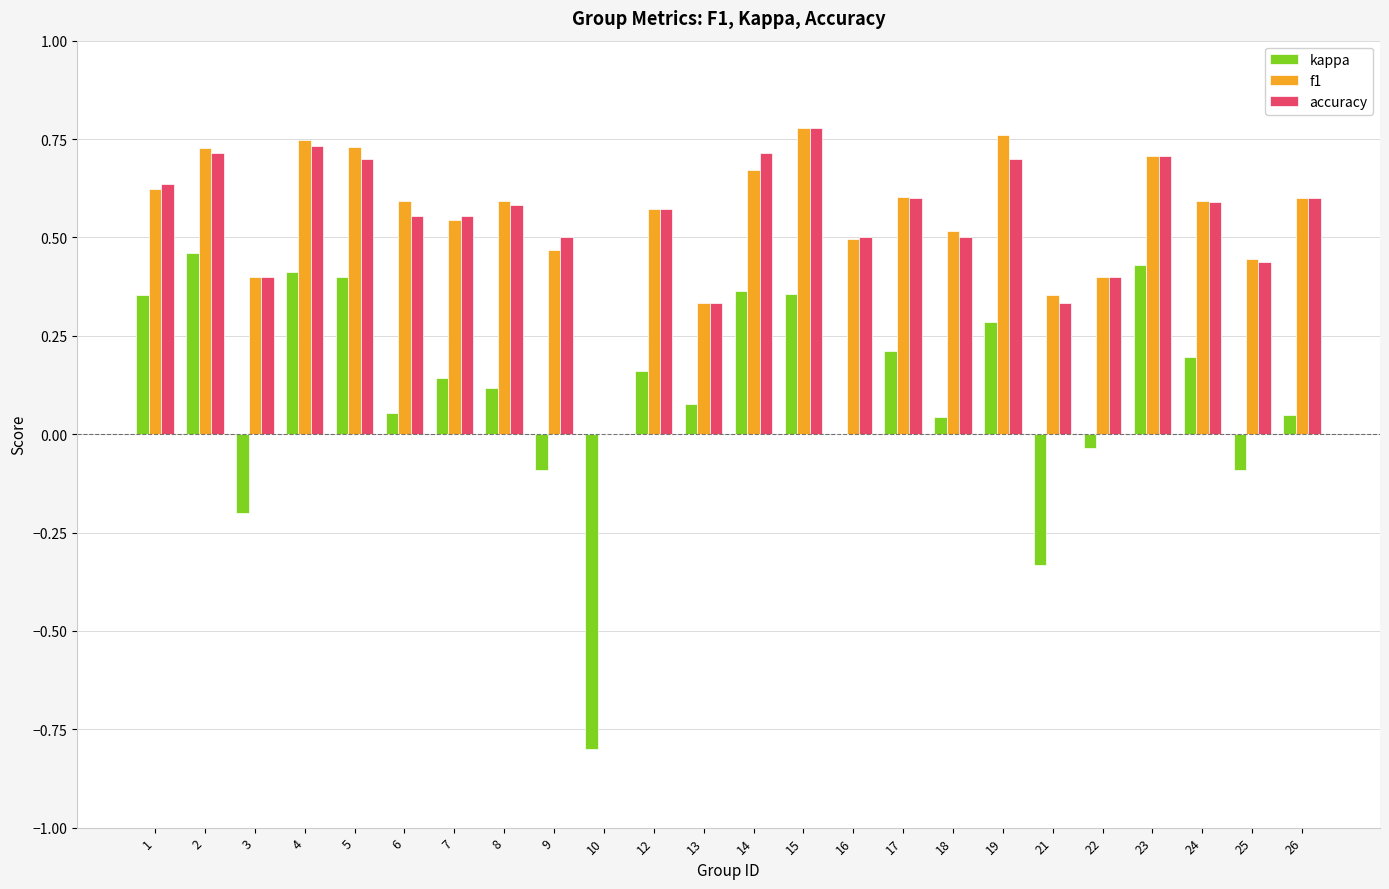

Does the chart contain stacked bars?

No